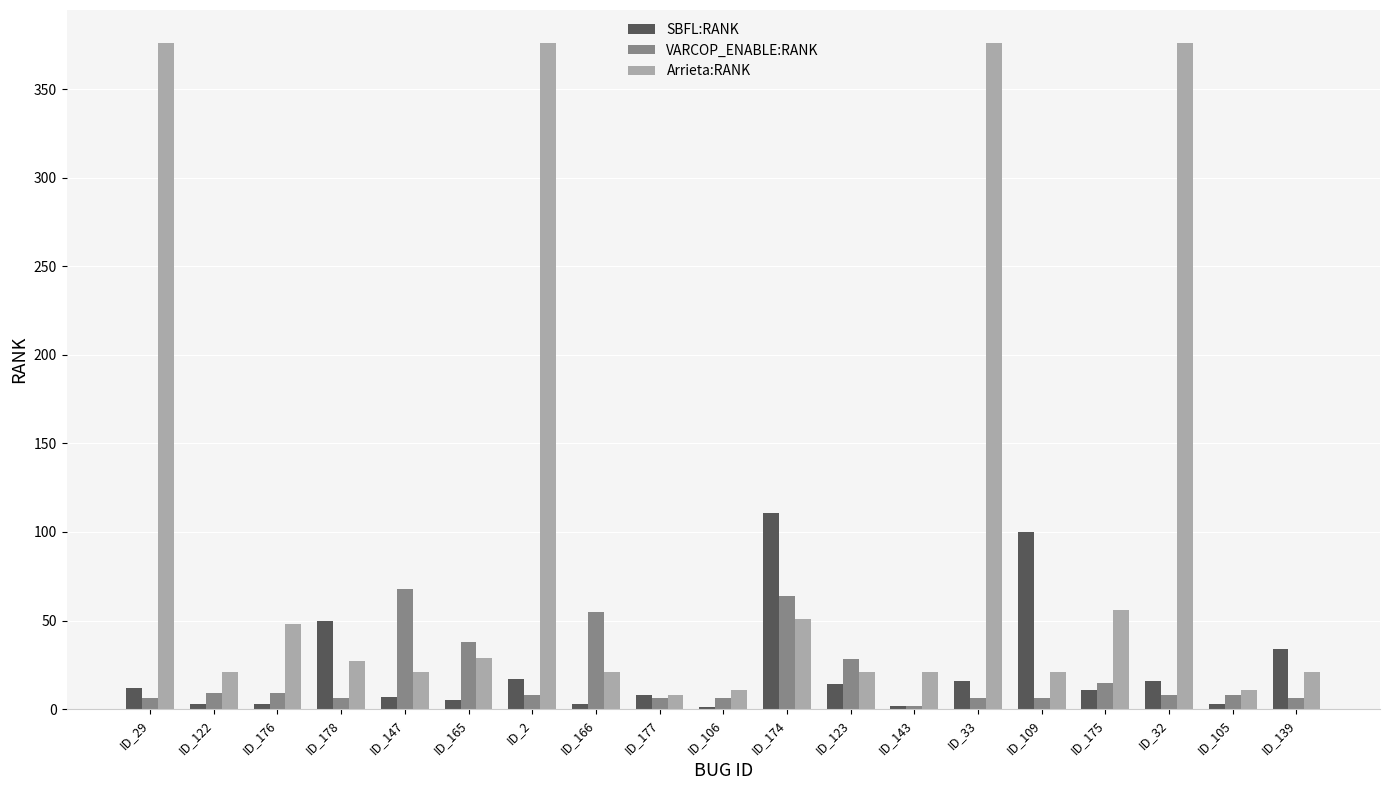

What is the greatest value displayed?

376